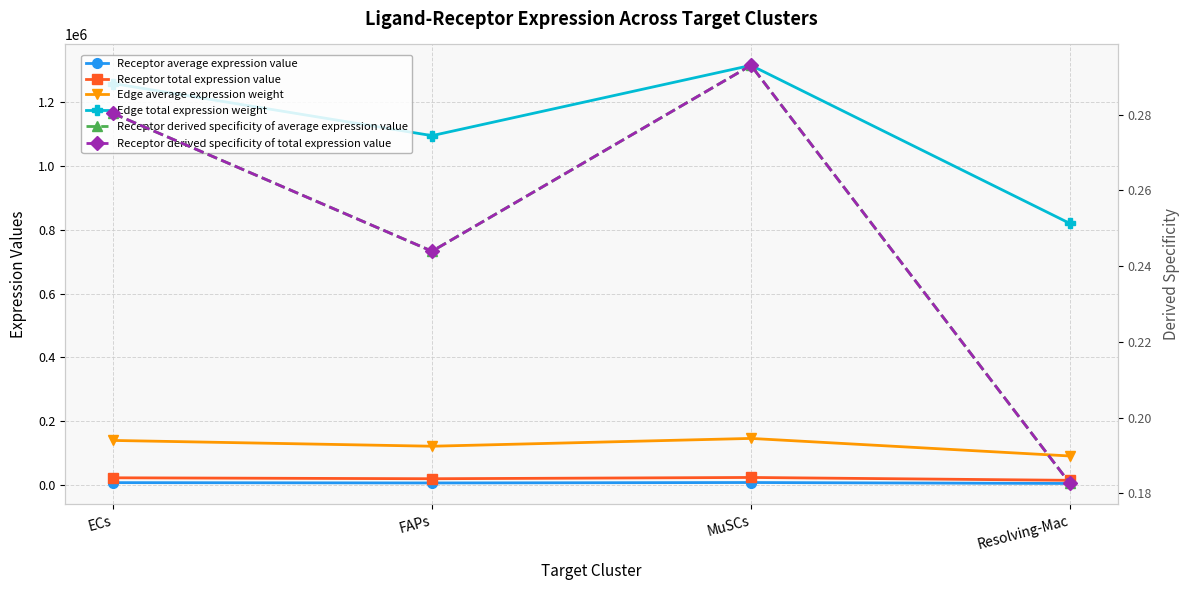

What is the label of the 2nd point from the right?

MuSCs